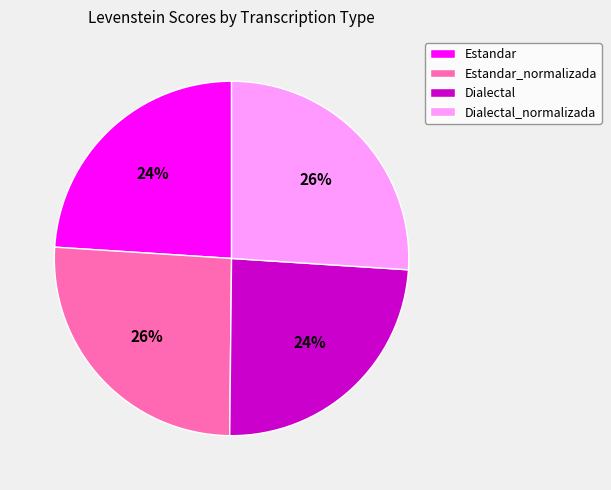

What is the ratio of the value at Estandar to the value at Dialectal_normalizada?

0.9